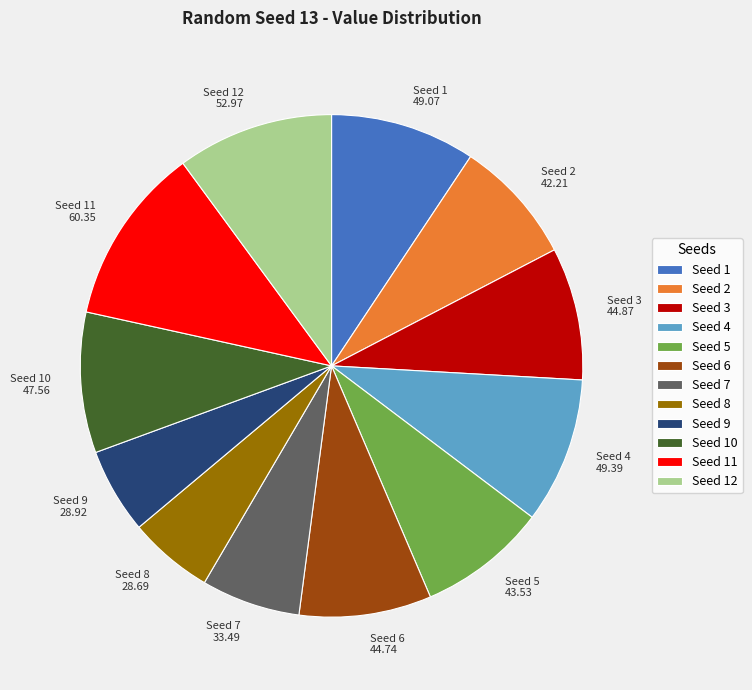

Is there a majority slice in this chart?

No